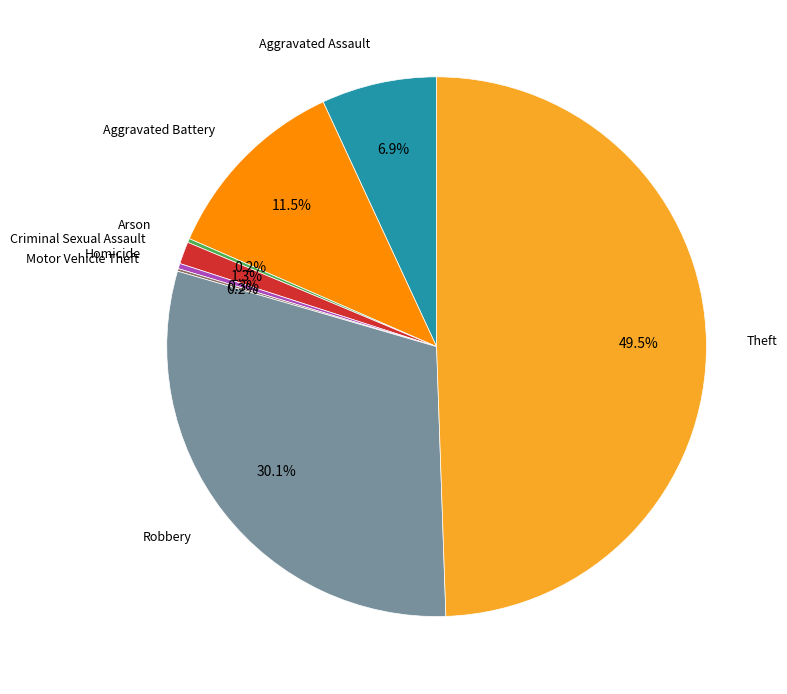

Which category has the smallest portion of the pie?

Motor Vehicle Theft